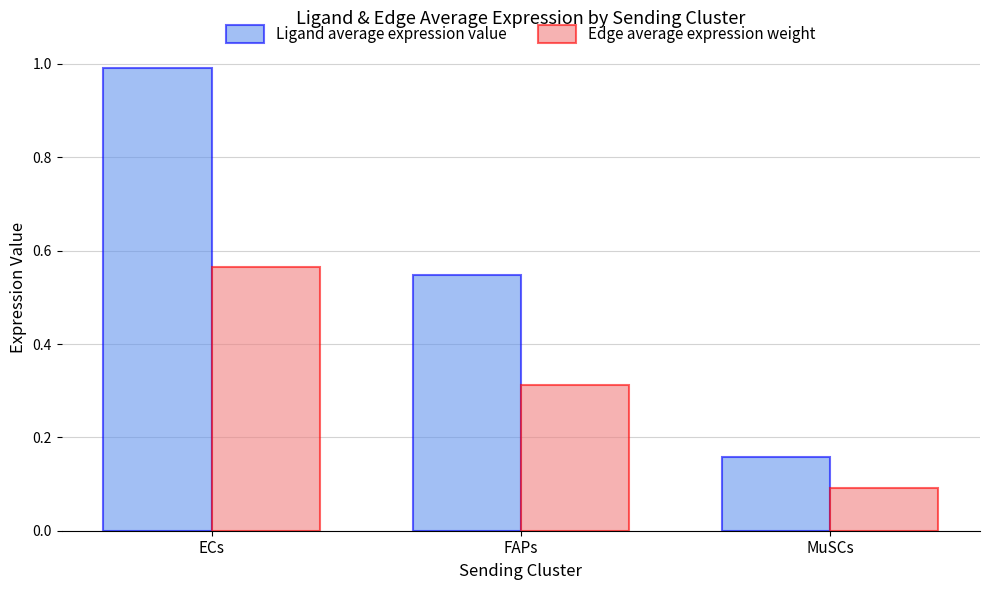

List the labels in order of Edge average expression weight value, largest first.

ECs, FAPs, MuSCs